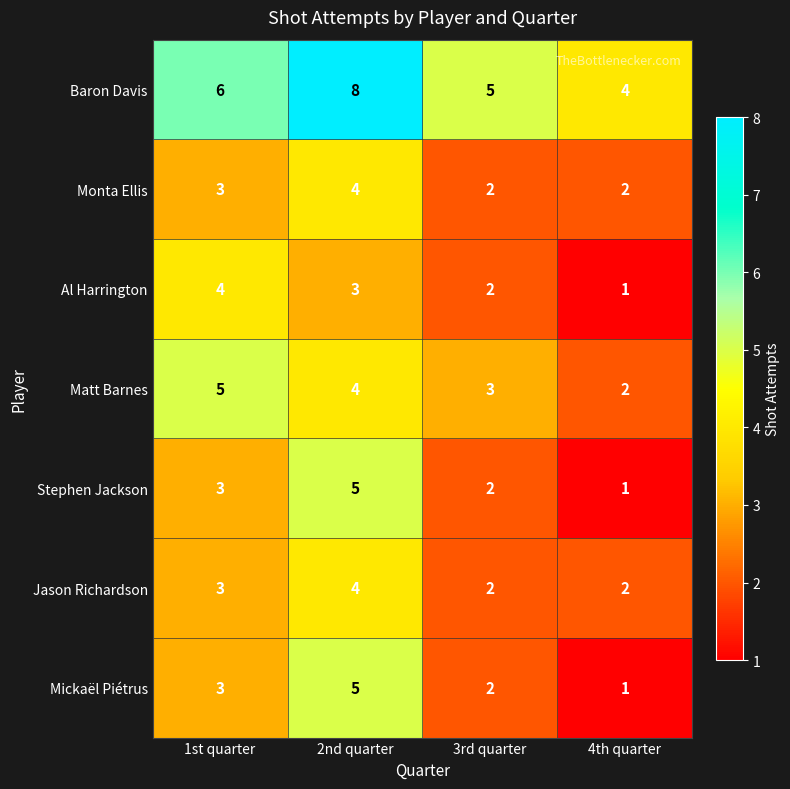

Reading right to left, list all the values displayed in this chart.

Baron Davis: 4th quarter=4	3rd quarter=5	2nd quarter=8	1st quarter=6
Monta Ellis: 4th quarter=2	3rd quarter=2	2nd quarter=4	1st quarter=3
Al Harrington: 4th quarter=1	3rd quarter=2	2nd quarter=3	1st quarter=4
Matt Barnes: 4th quarter=2	3rd quarter=3	2nd quarter=4	1st quarter=5
Stephen Jackson: 4th quarter=1	3rd quarter=2	2nd quarter=5	1st quarter=3
Jason Richardson: 4th quarter=2	3rd quarter=2	2nd quarter=4	1st quarter=3
Mickaël Piétrus: 4th quarter=1	3rd quarter=2	2nd quarter=5	1st quarter=3